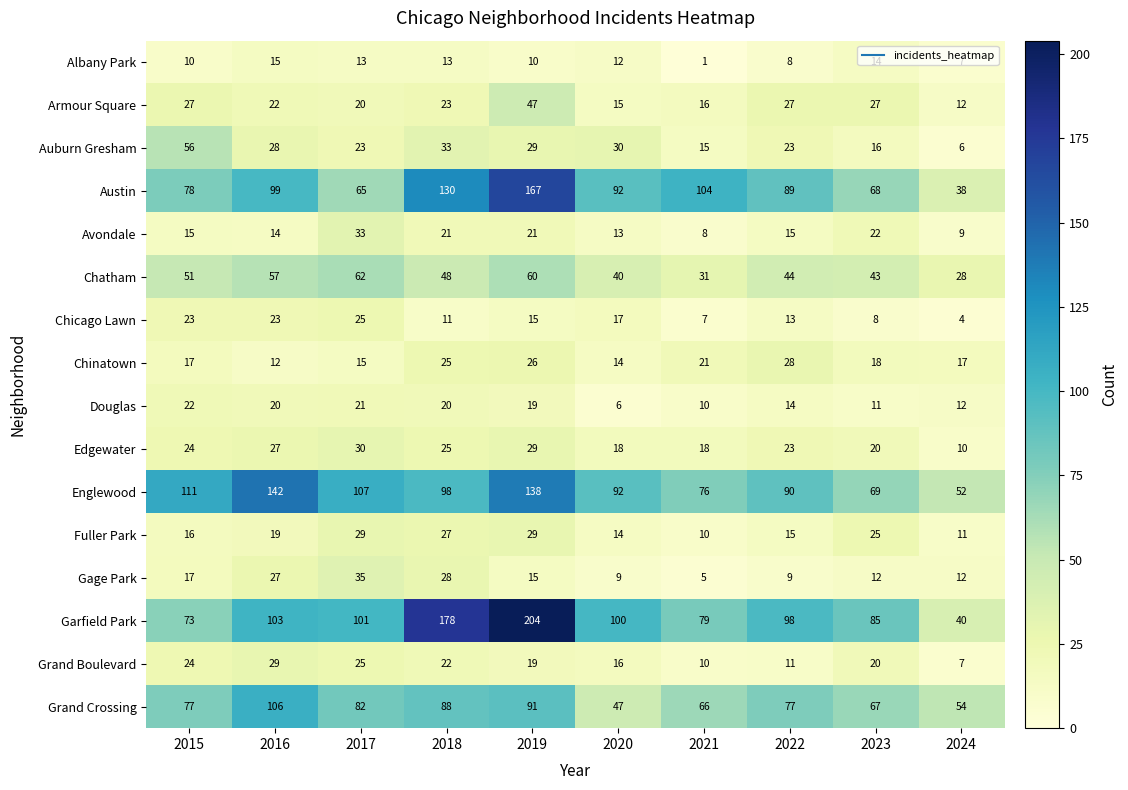

How many series are shown in this chart?

16